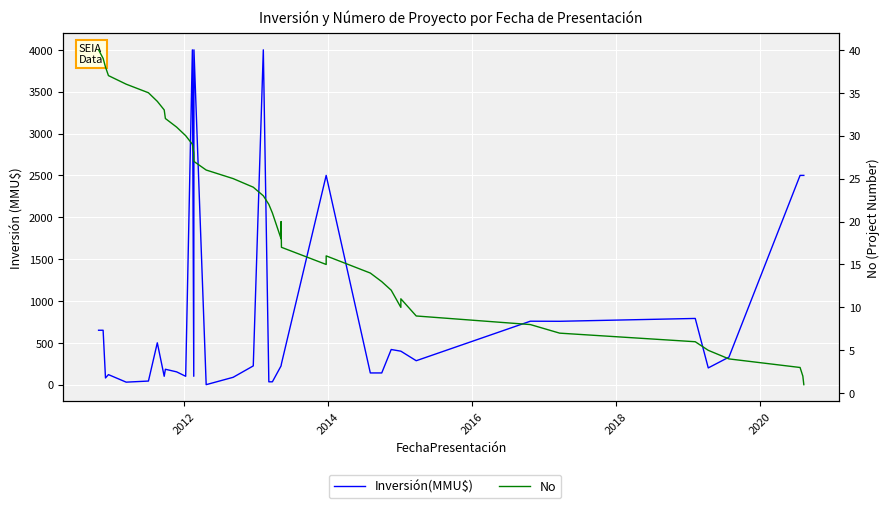

At 2012, list the series in order from largest to smallest.

Inversión(MMU$), No